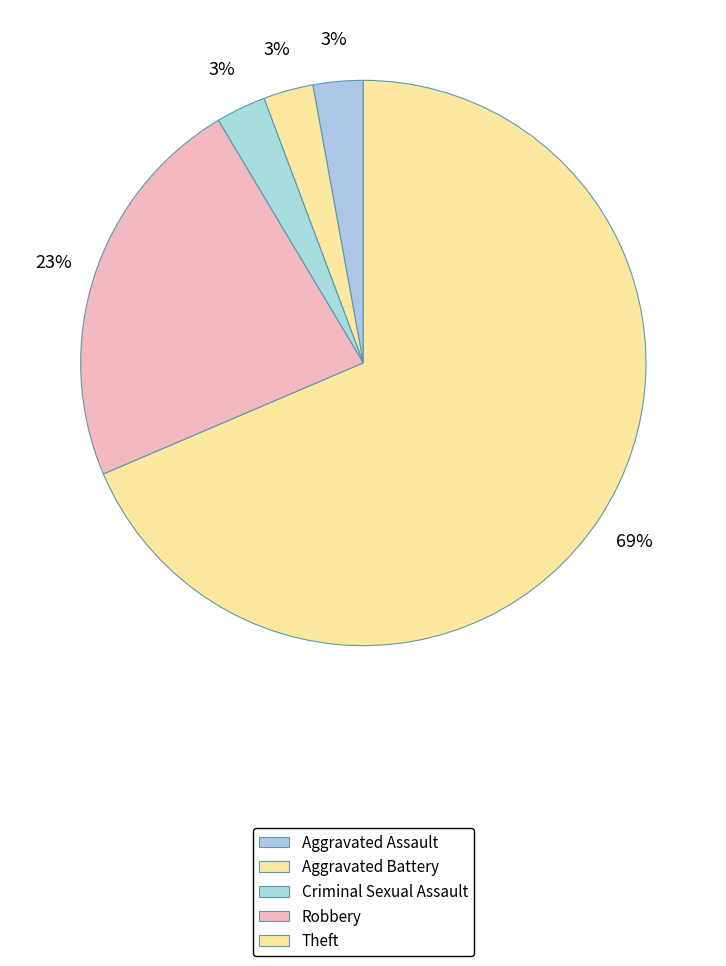

Count the number of slices in the pie.

5